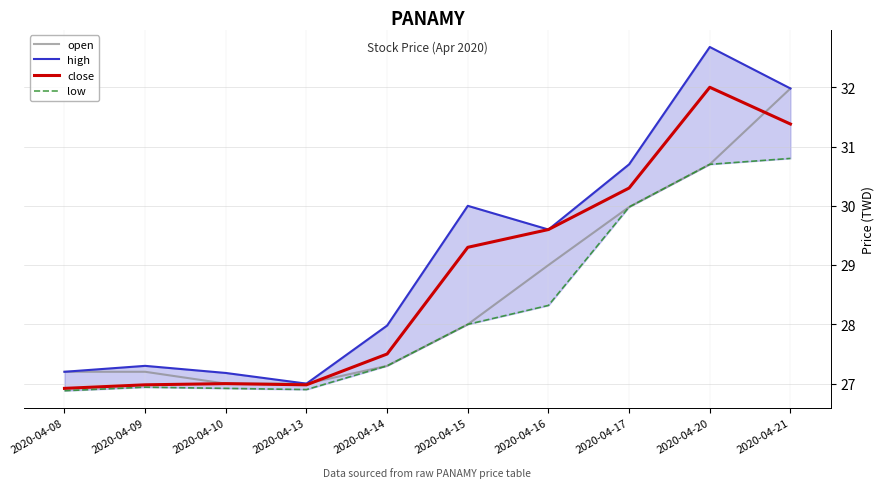

The value of high at 2020-04-14 is 12.4. True or false?

False